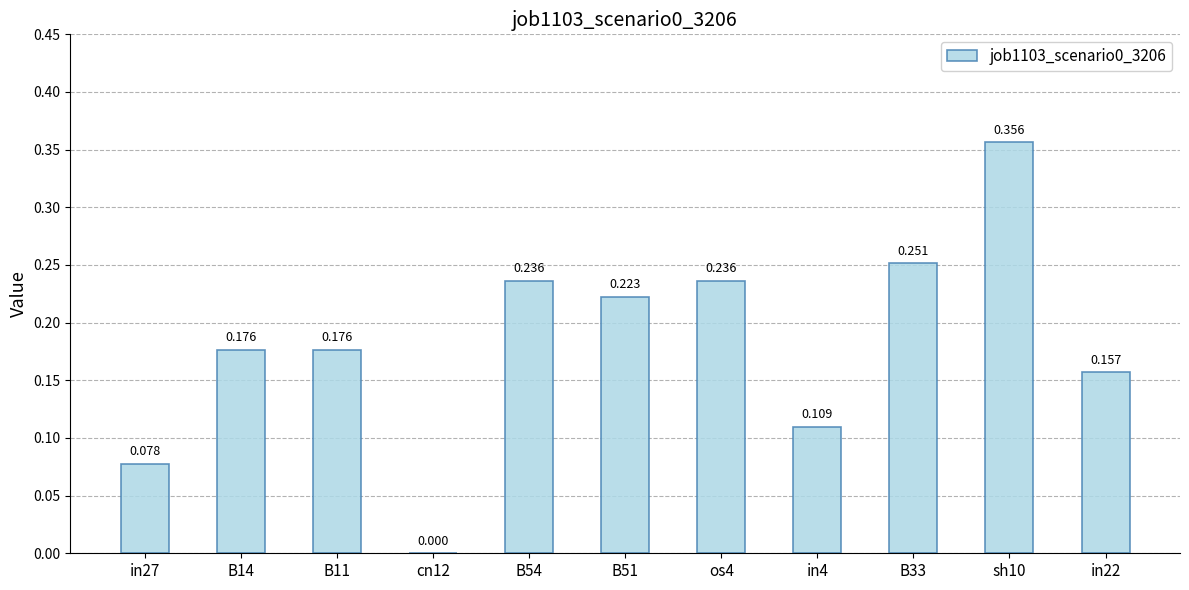

Are the bars horizontal?

No